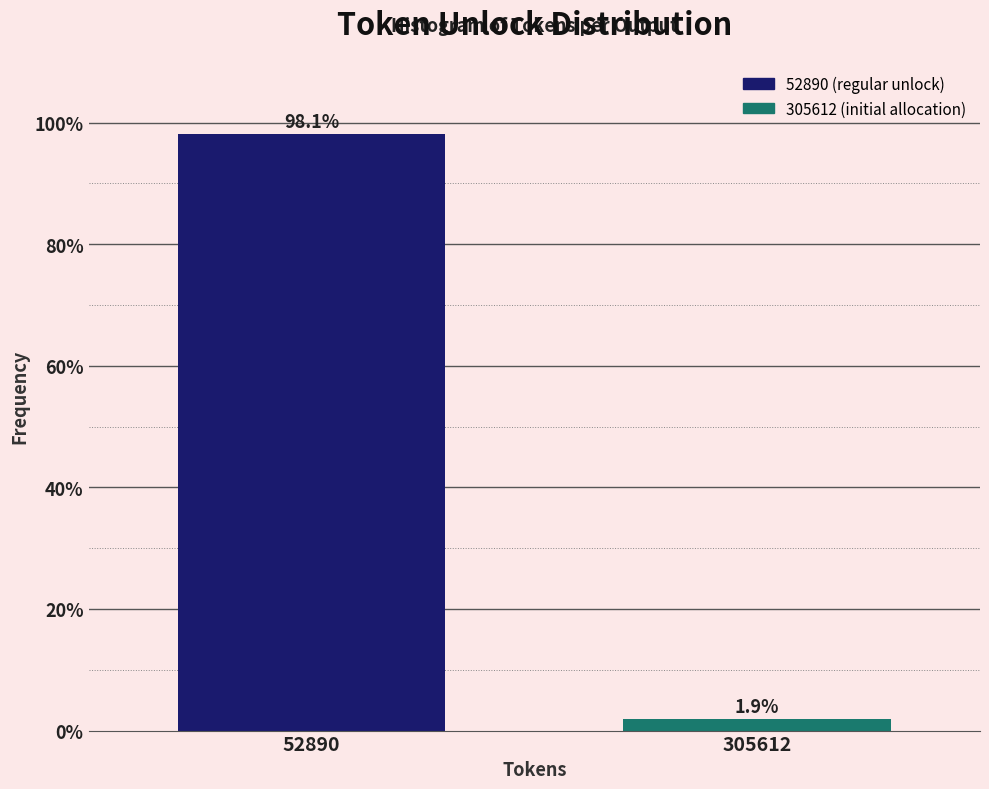

Reading left to right, transcribe all the data shown in this chart.

98.1	1.9